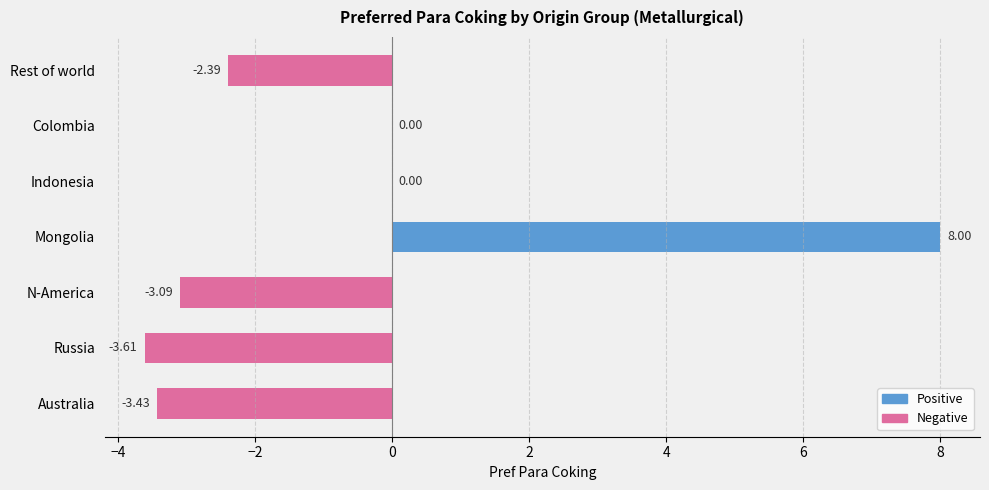

What is the sum of all values?

-4.5